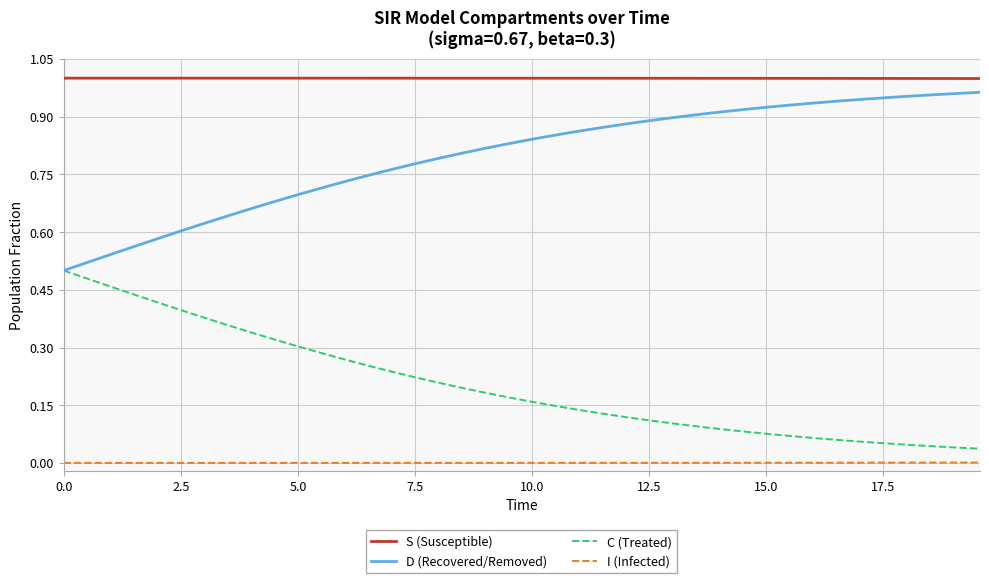

Which series has the largest total across all categories?

S (Susceptible)